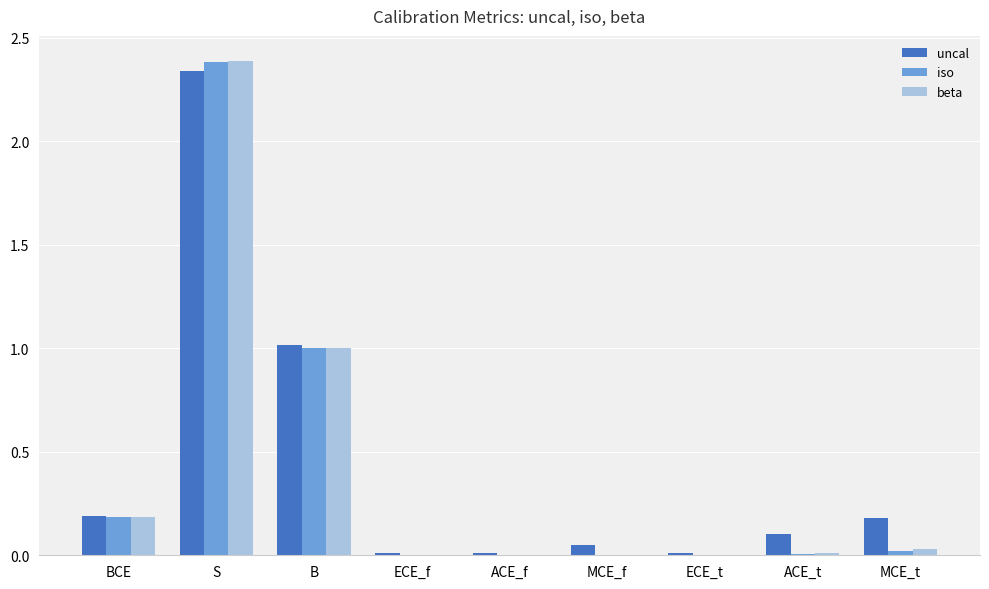

What is the sum of all beta values?

3.6